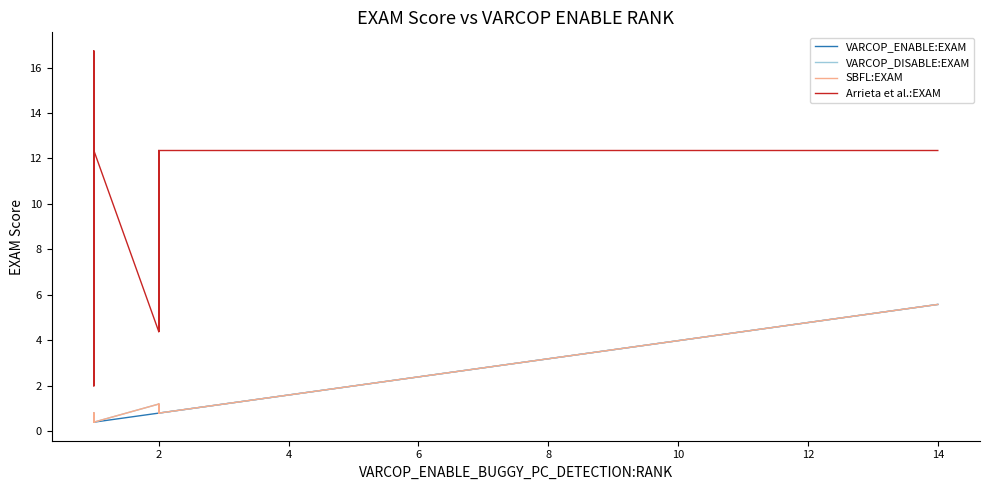

At which category does Arrieta et al.:EXAM reach its first local peak?

2